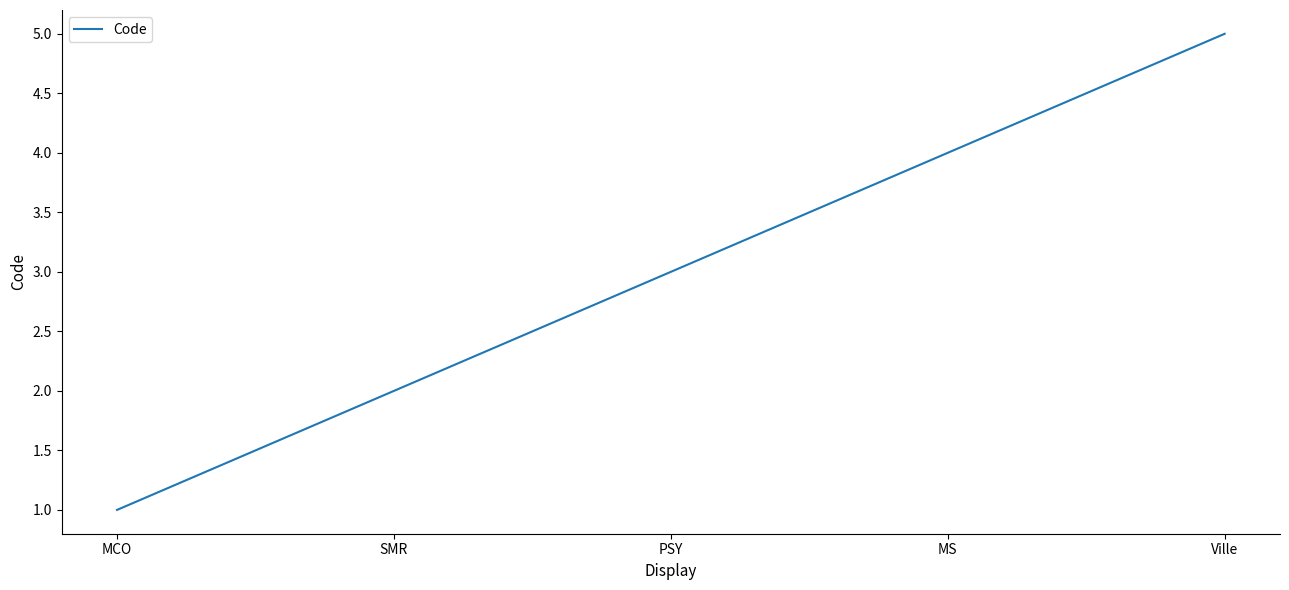

What position from the left is SMR?

2